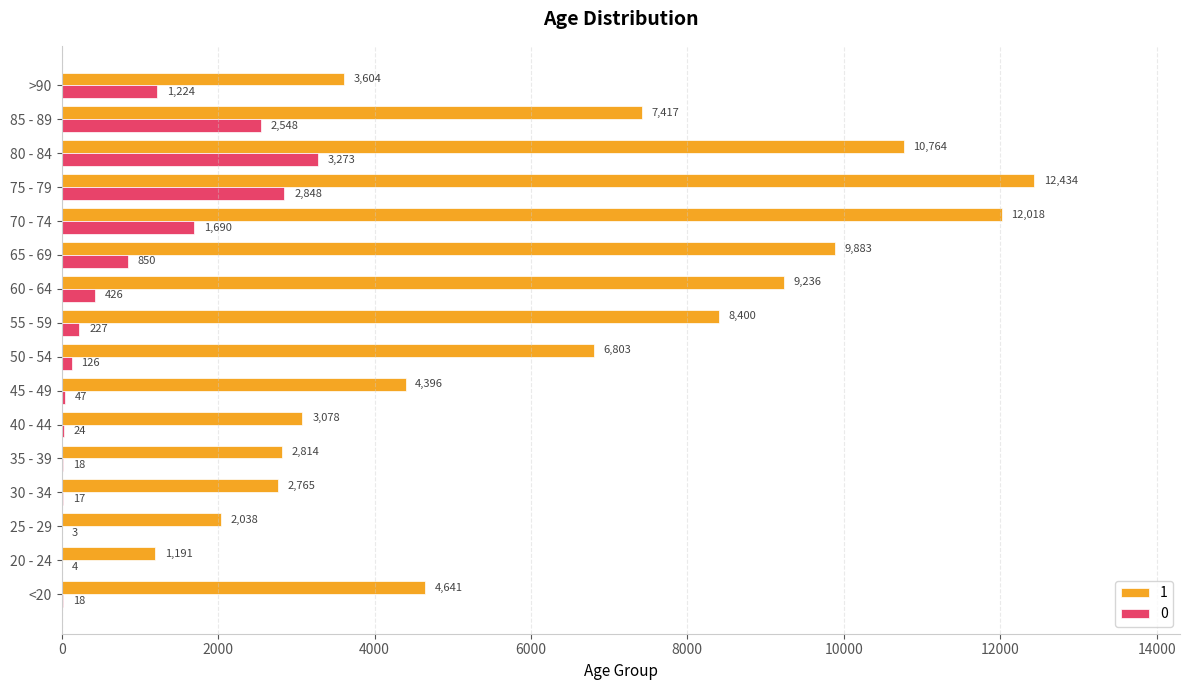

What is the spread (max minus min) of values at 70 - 74?

10328